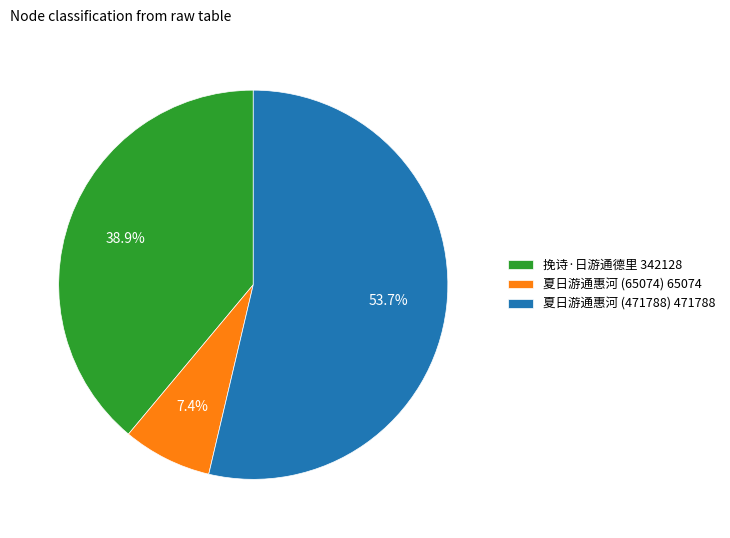

Does 夏日游通惠河 (471788) account for over 50% of the chart?

Yes